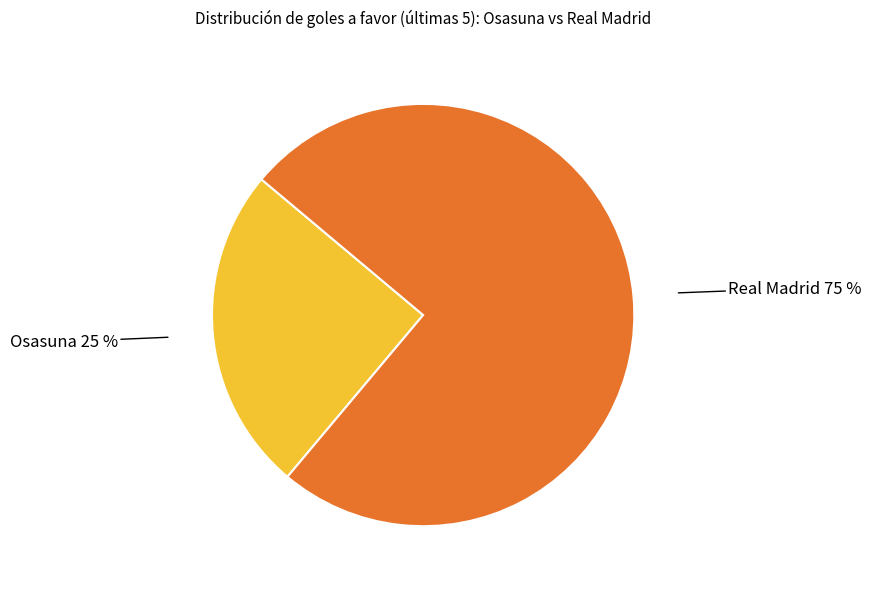

Is there a majority slice in this chart?

Yes